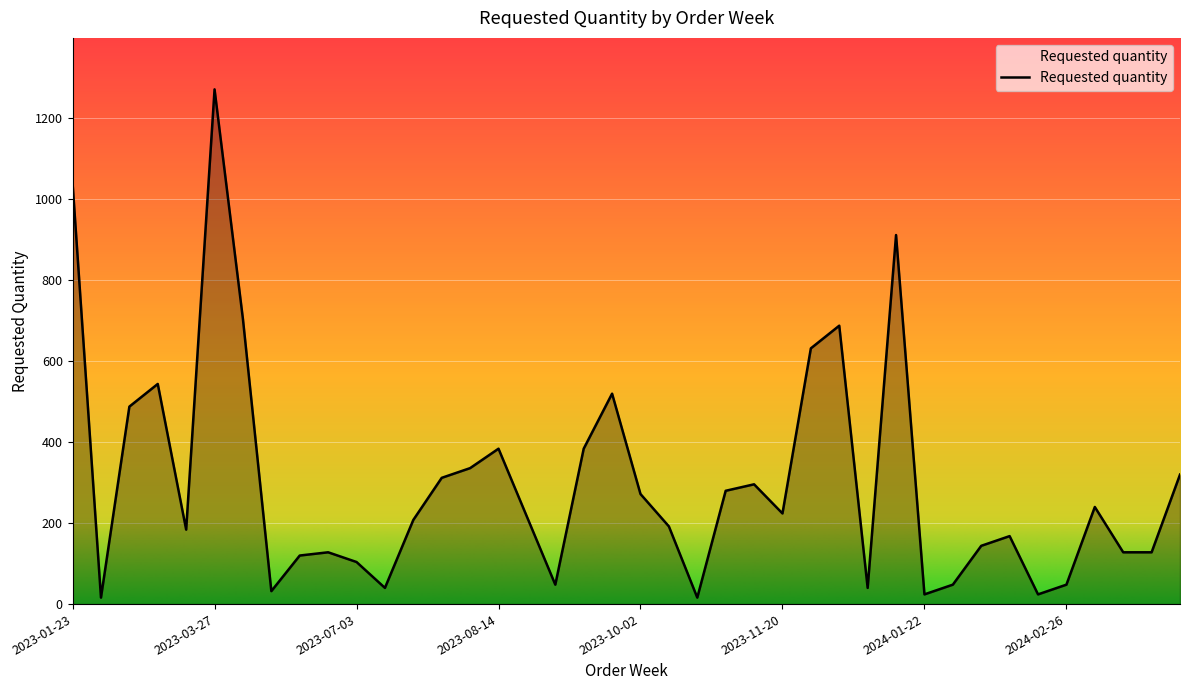

What is the greatest value displayed?

1272